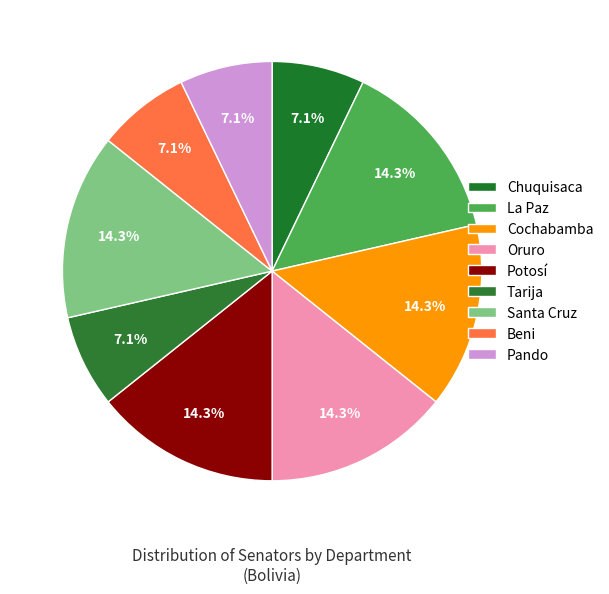

How many slices are in this pie chart?

9